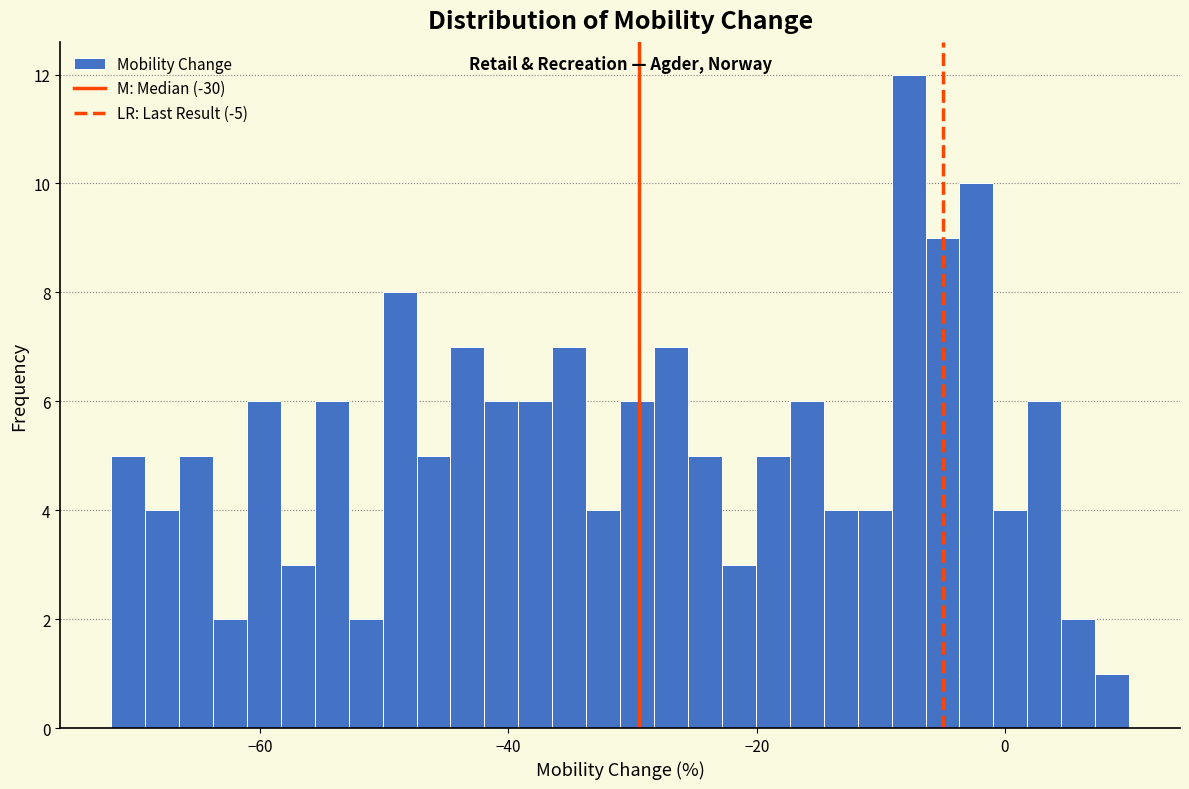

Around what value on the x-axis is the tallest bar? Give the approximate position of its centre, as read against the axis.

-8